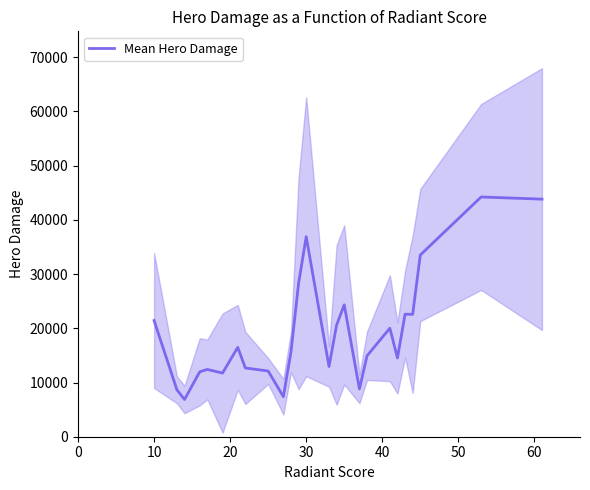

What is the highest value of the Mean Hero Damage series?

44226.2